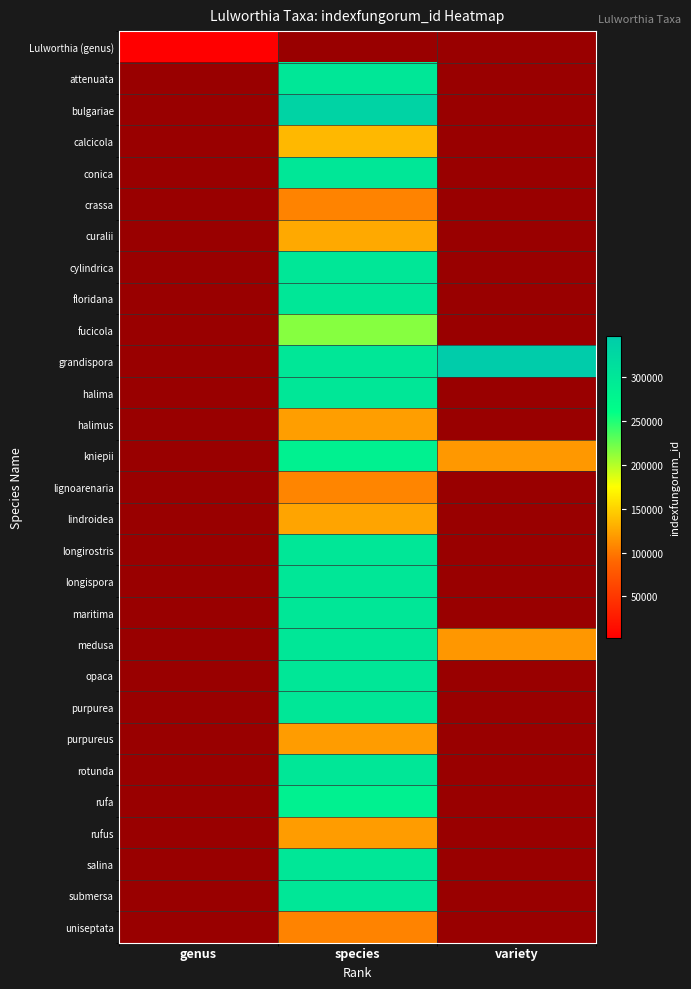

Which series has the largest range (max minus min)?

Lulworthia (genus)